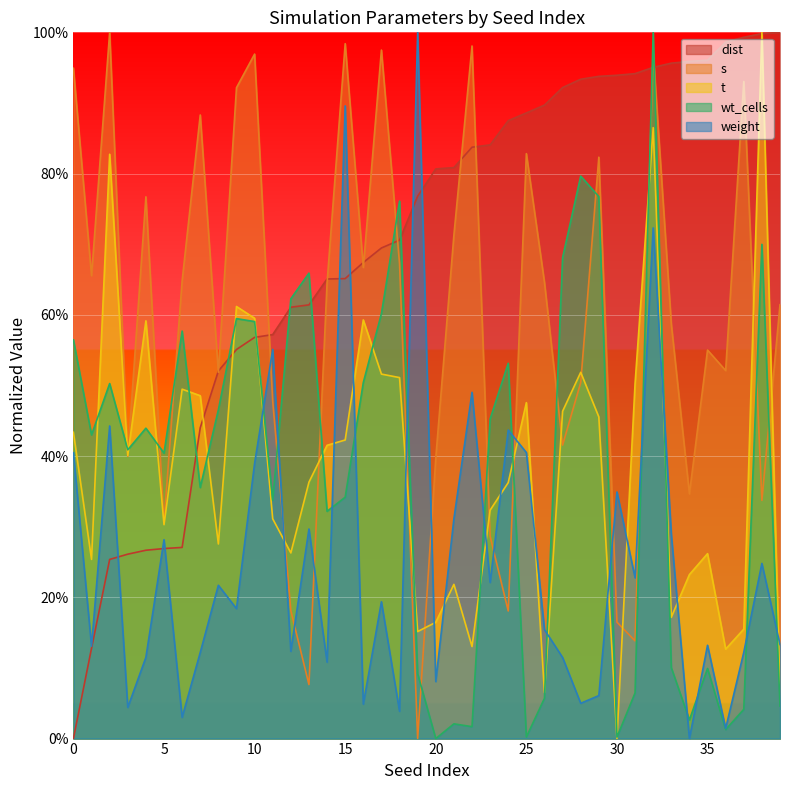

What is the label of the 6th point from the right?

34